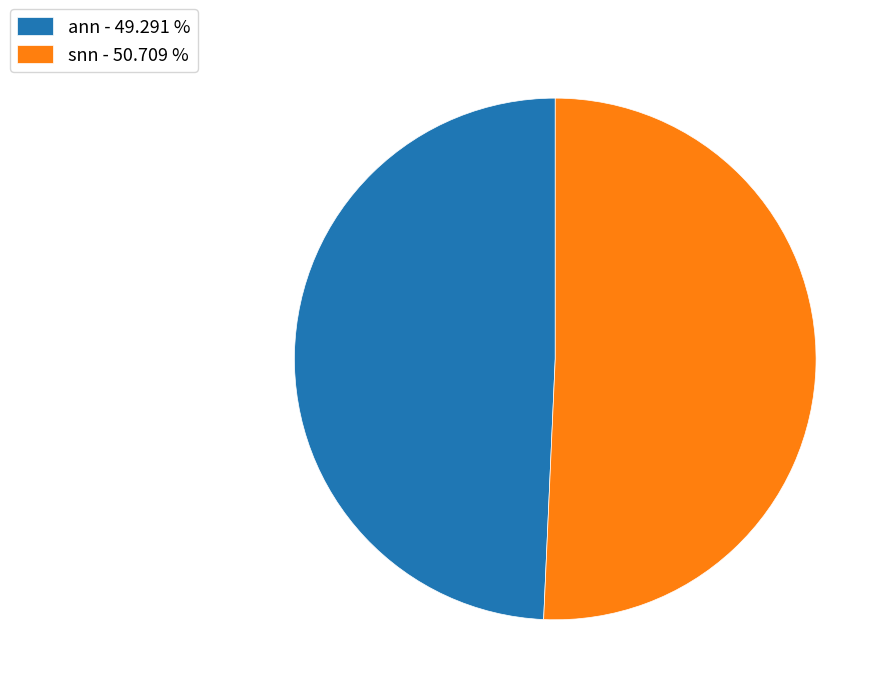

Combined, do ann - 49.291 % and snn - 50.709 % account for over 50%?

Yes